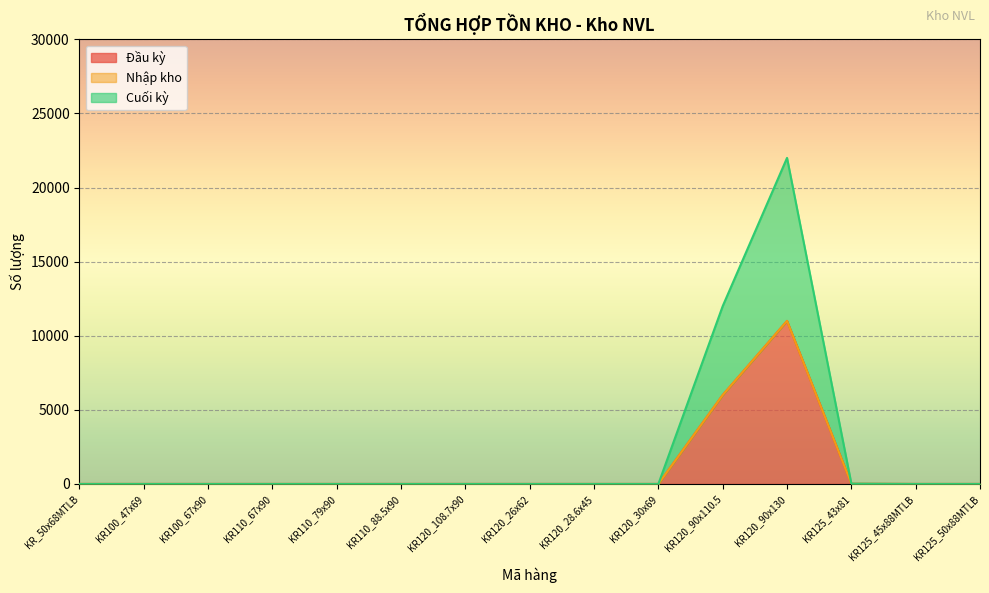

What is the difference between the second highest and minimum values in the Đầu kỳ series?

6000